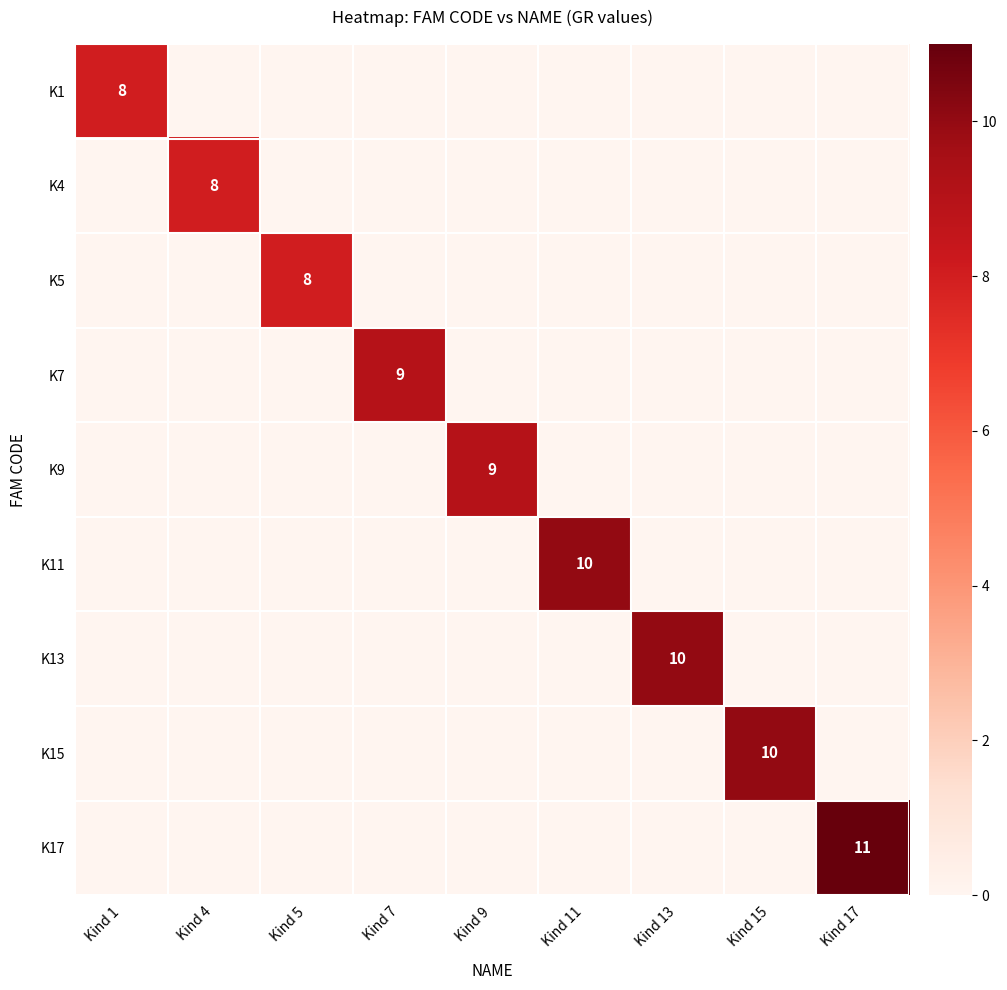

The value of K4 at Kind 4 is 8. True or false?

True